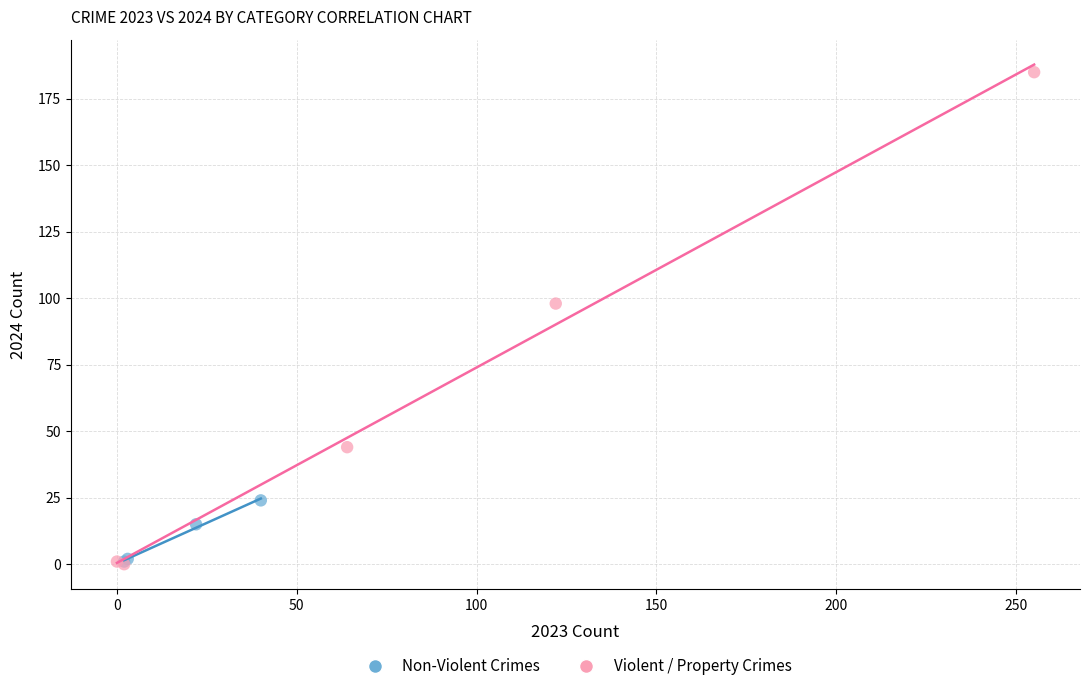

Which series has the largest Y range (max minus min)?

Violent / Property Crimes